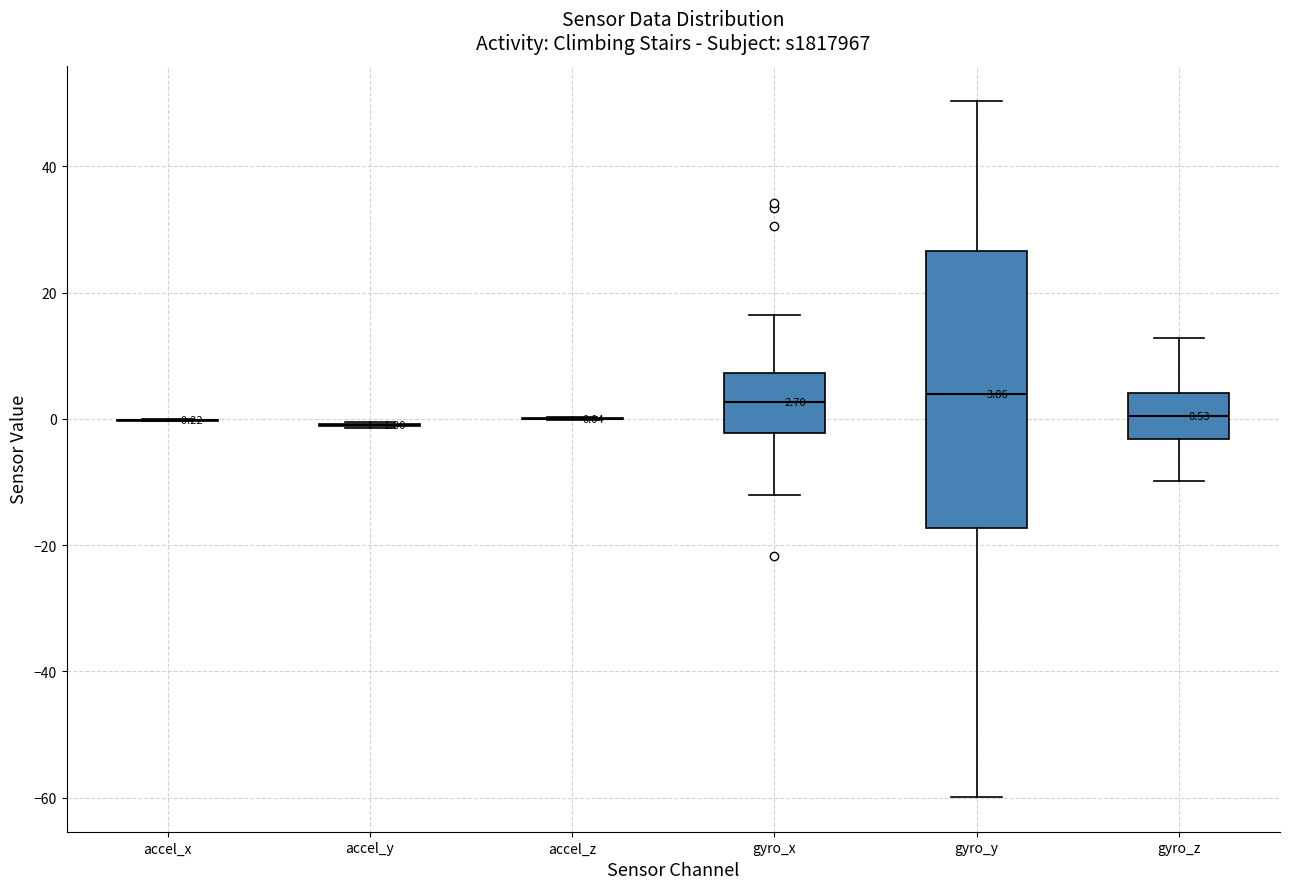

Which box is the tallest, from its lower edge to its upper edge?

gyro_y